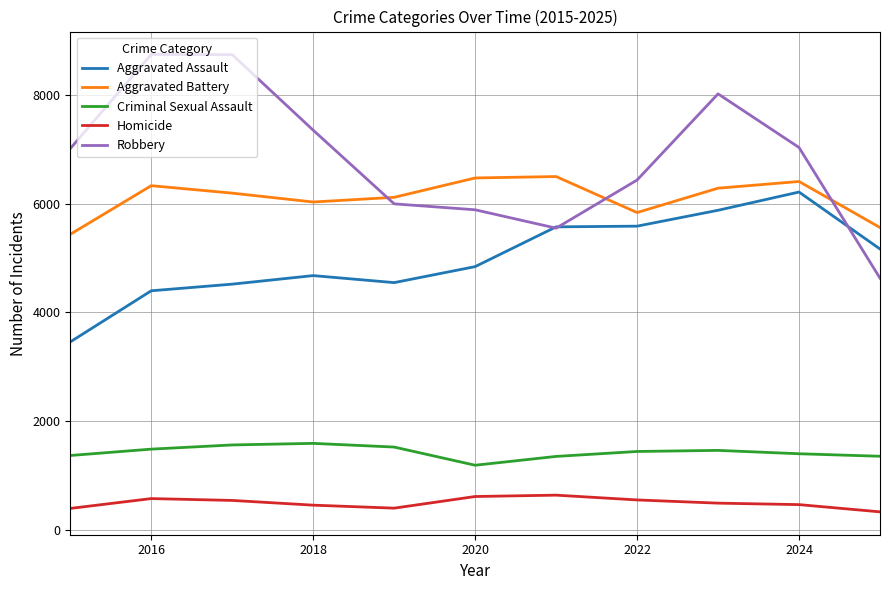

Which series has the widest spread of values?

Robbery